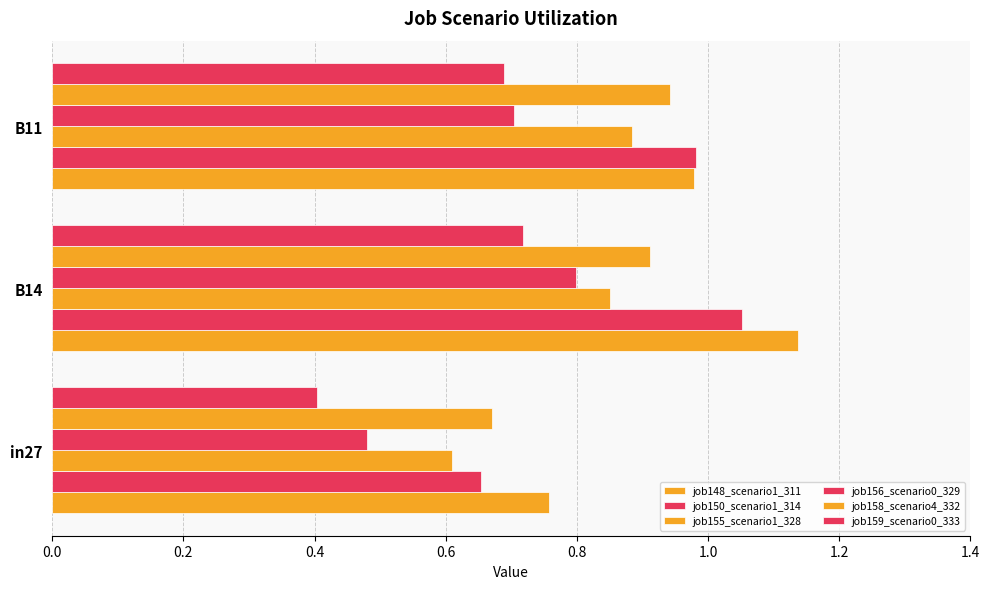

How many distinct data groups are displayed?

6